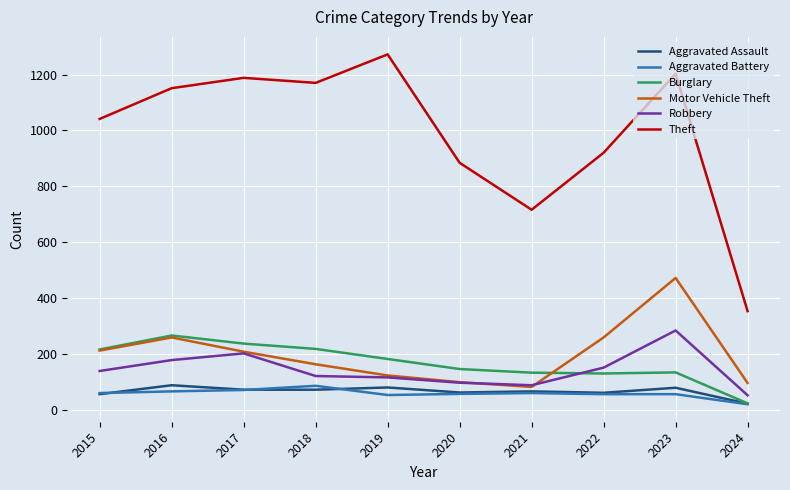

Does the chart have visible grid lines?

Yes